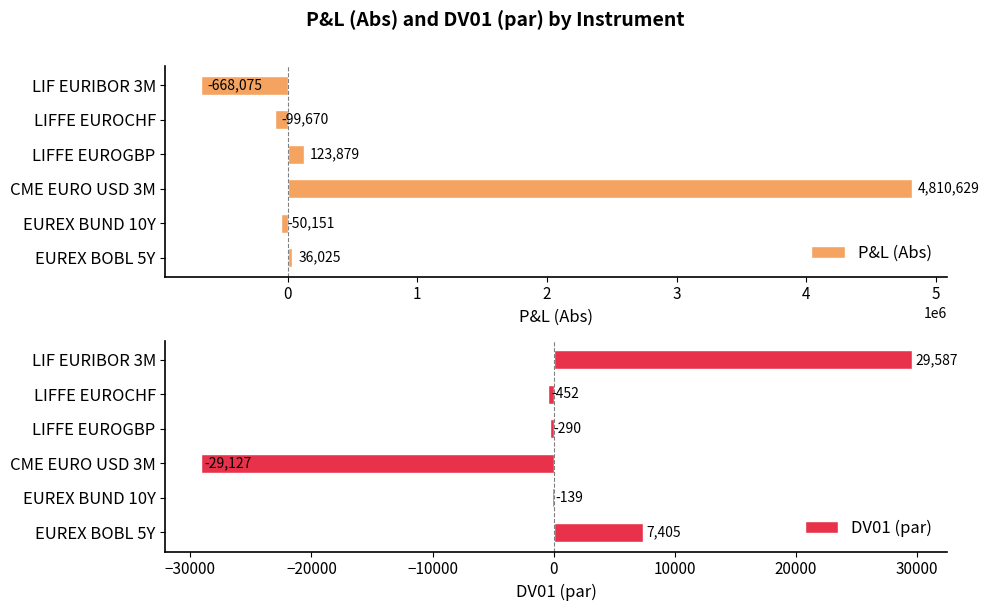

What is the sum of the P&L (Abs) values at EUREX BUND 10Y and LIFFE EUROCHF?

-149821.0